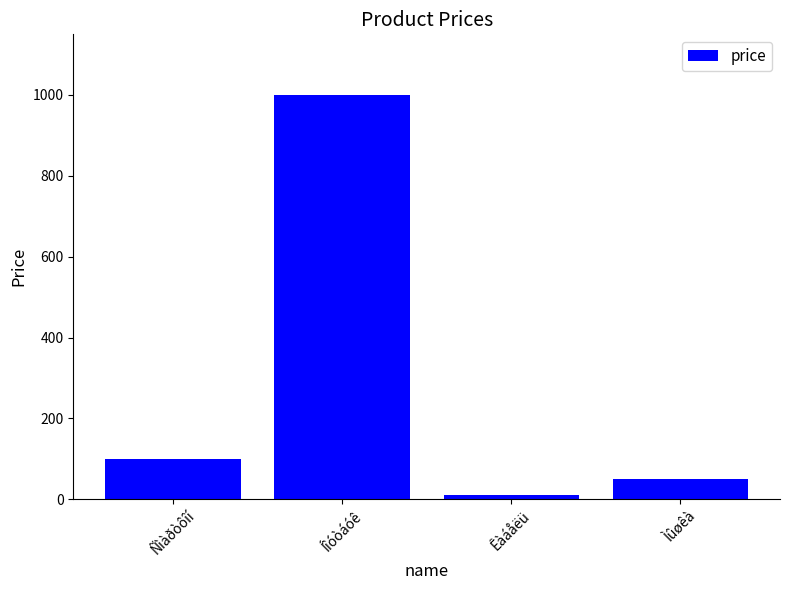

What is the greatest value displayed?

1000